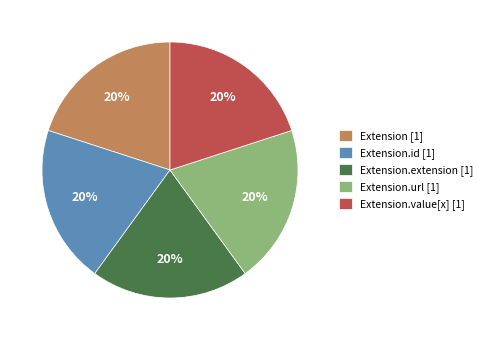

Does any single category account for the majority?

No